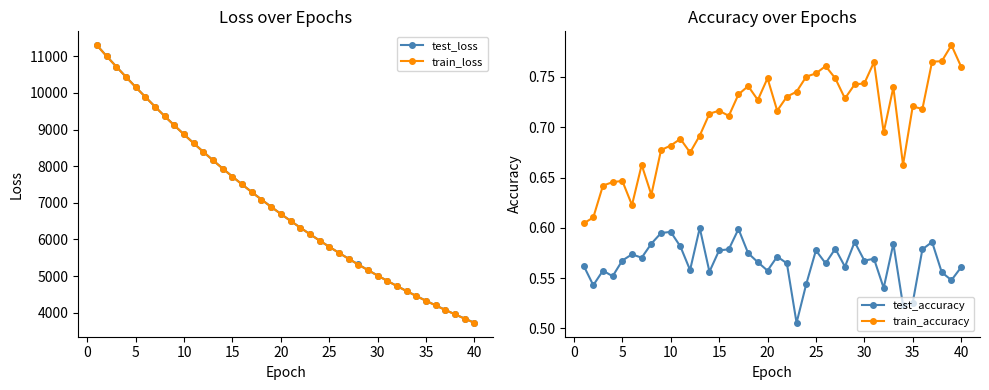

The value of train_loss at 25 is 5798.4. True or false?

True